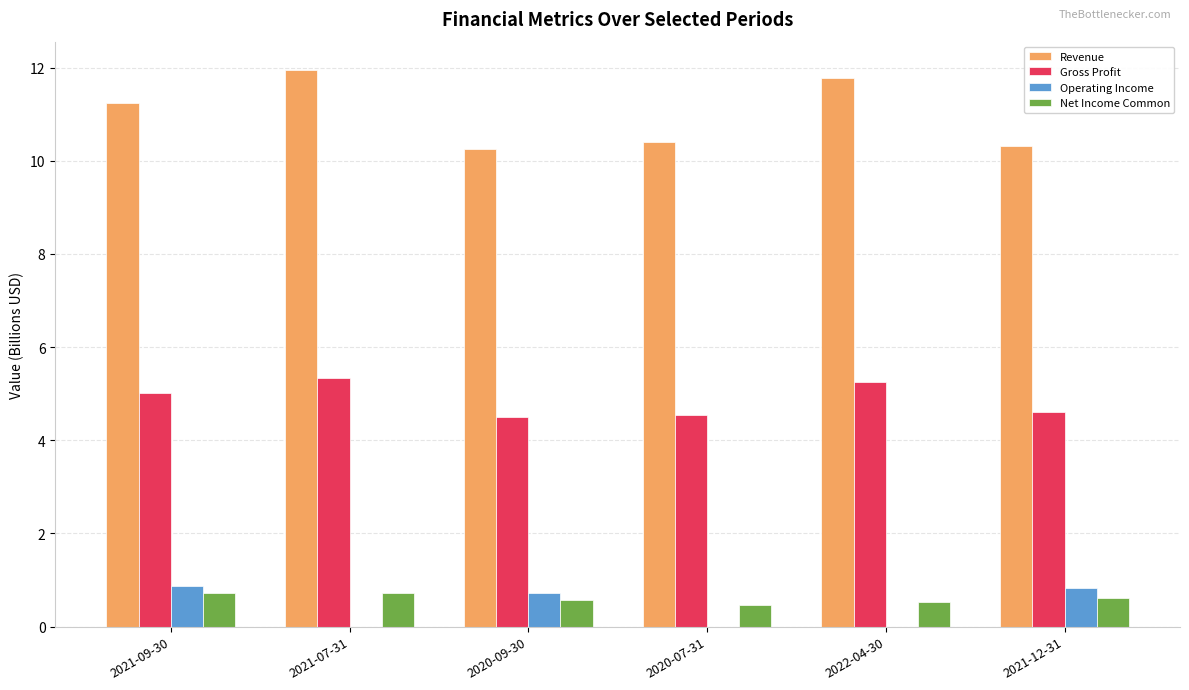

How many groups of bars are there?

6